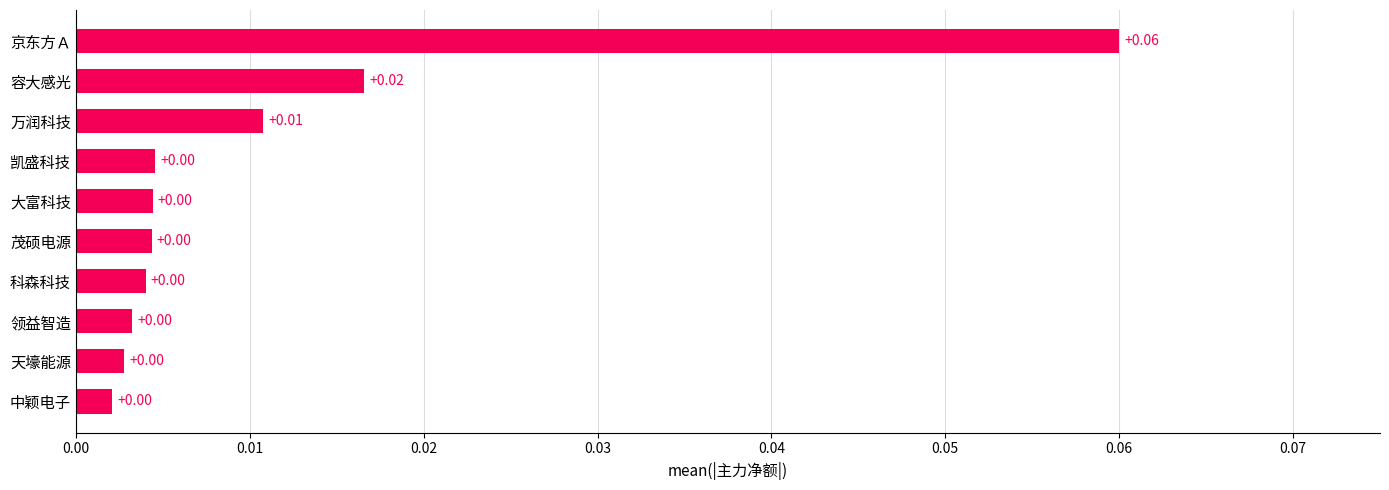

Between 京东方Ａ and 科森科技, which is larger?

京东方Ａ